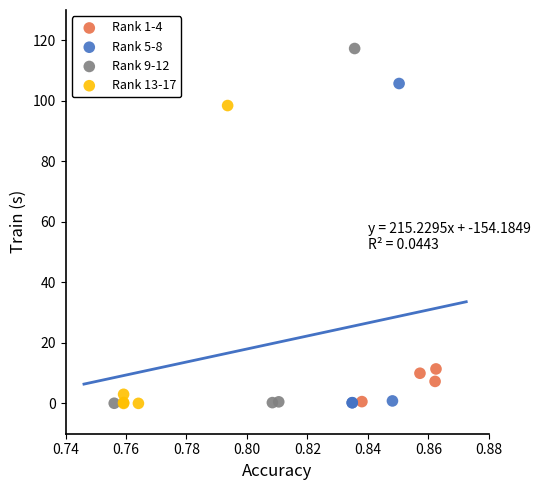

Which series has the widest spread of Y values?

Rank 9-12